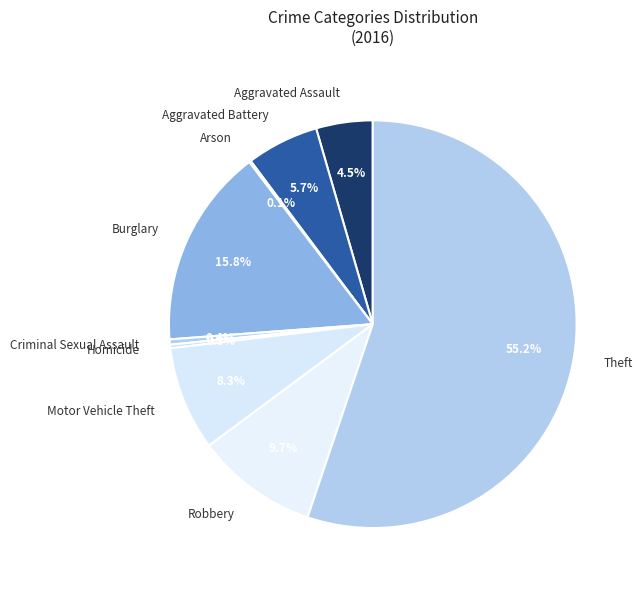

How much of the chart is everything except Criminal Sexual Assault?

99.6%